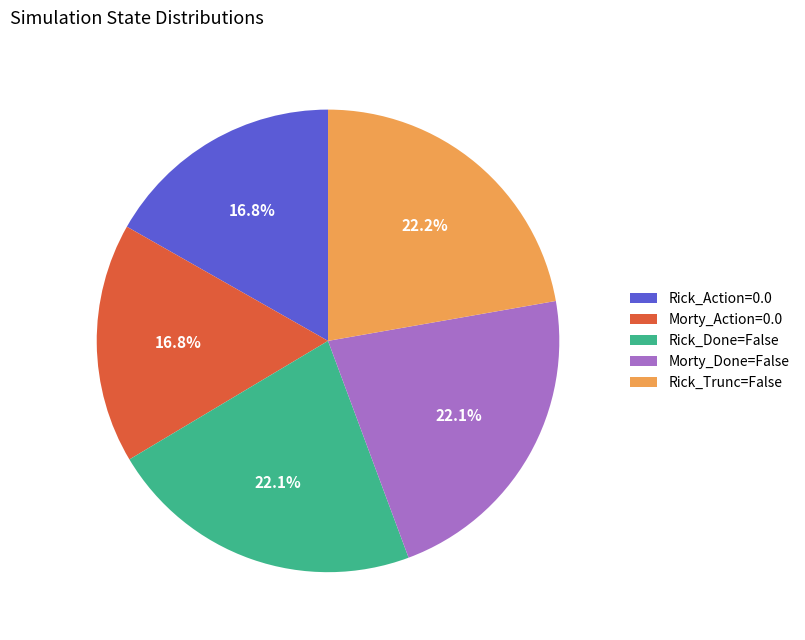

To the nearest percent, what portion does Morty_Done=False represent?

22%